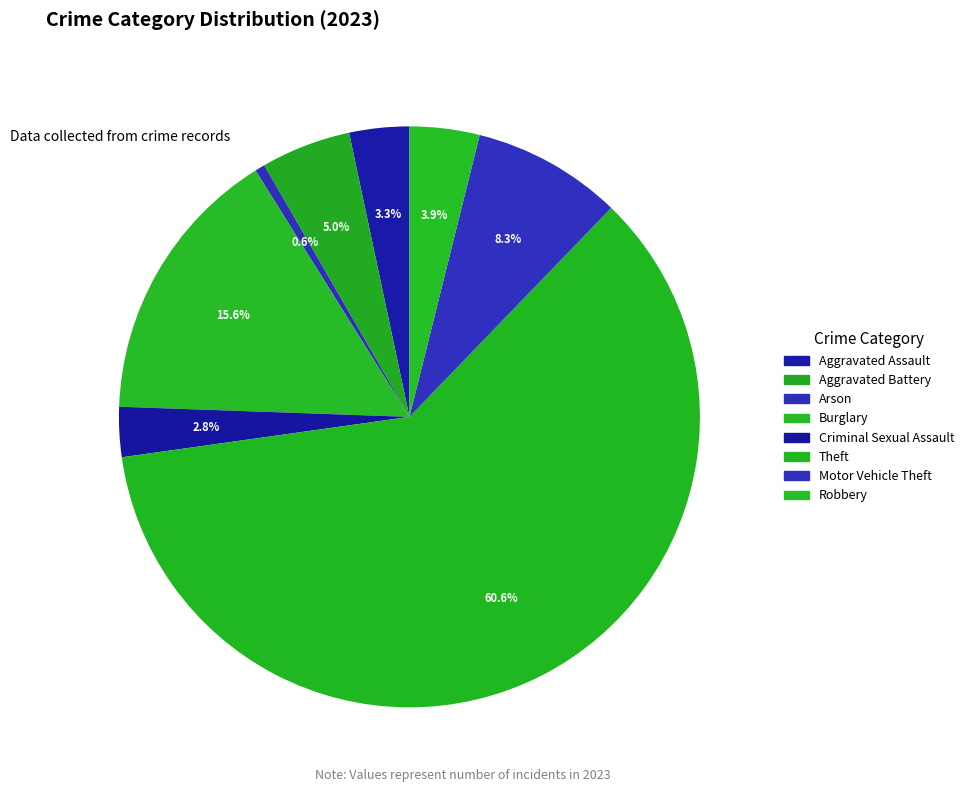

What is the change in value from Theft to Motor Vehicle Theft?

-94